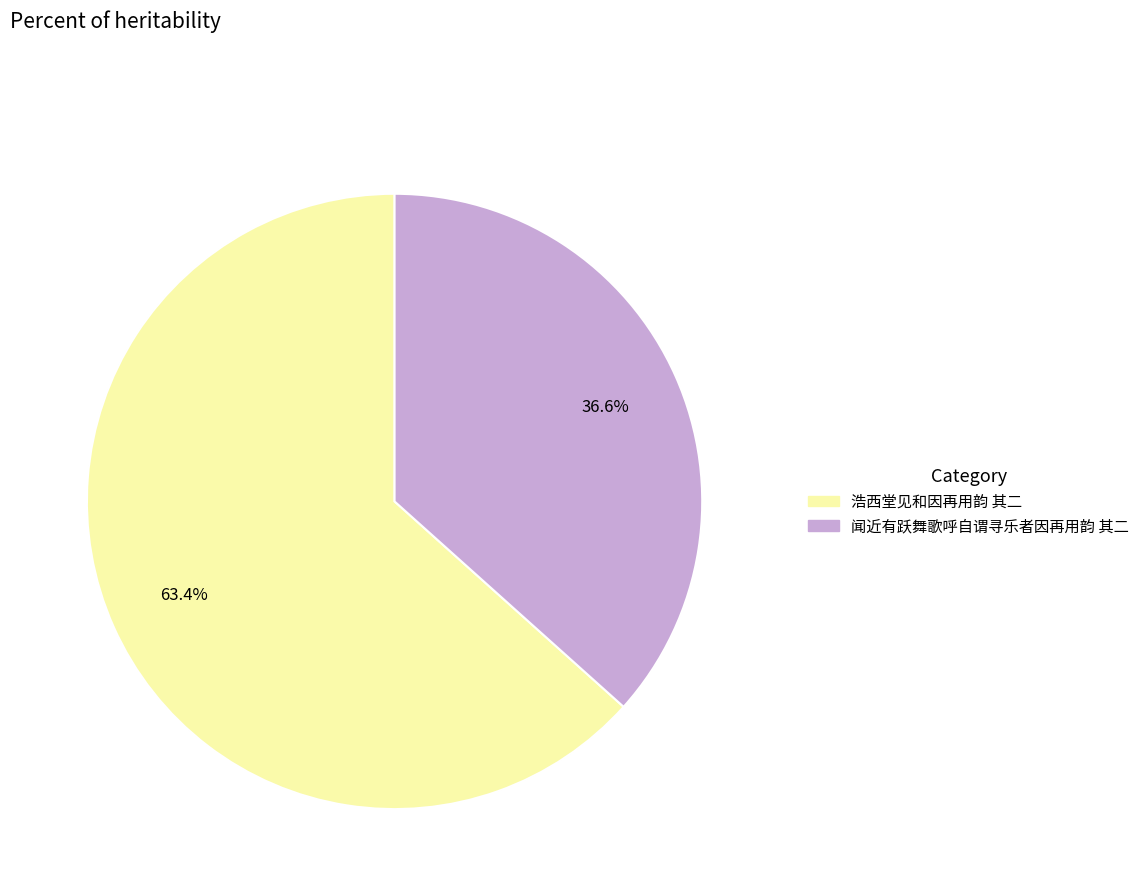

What percentage is the 浩西堂见和因再用韵 其二 slice, to the nearest percent?

63%